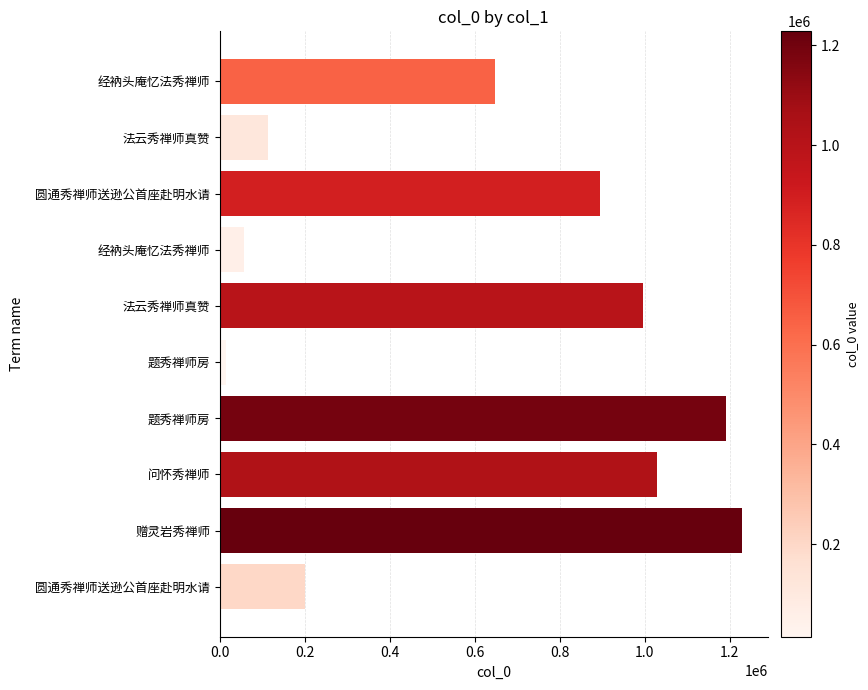

How many bars are there in total?

10